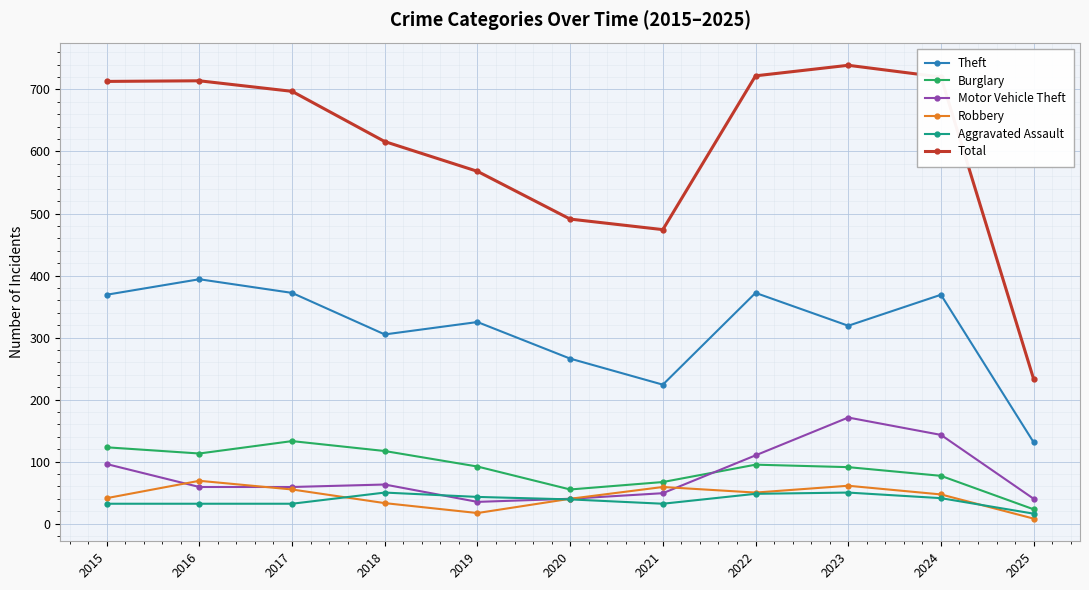

Which series has the largest range (max minus min)?

Total